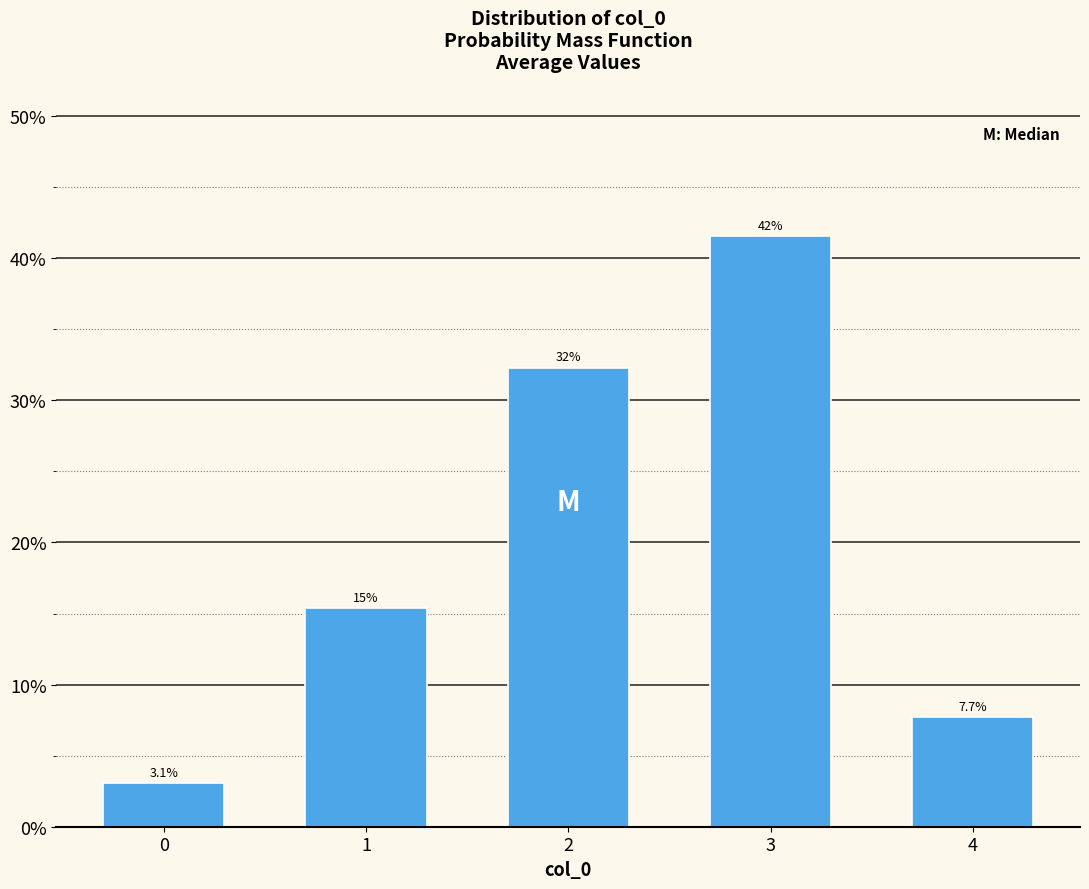

How many bars are there in total?

5